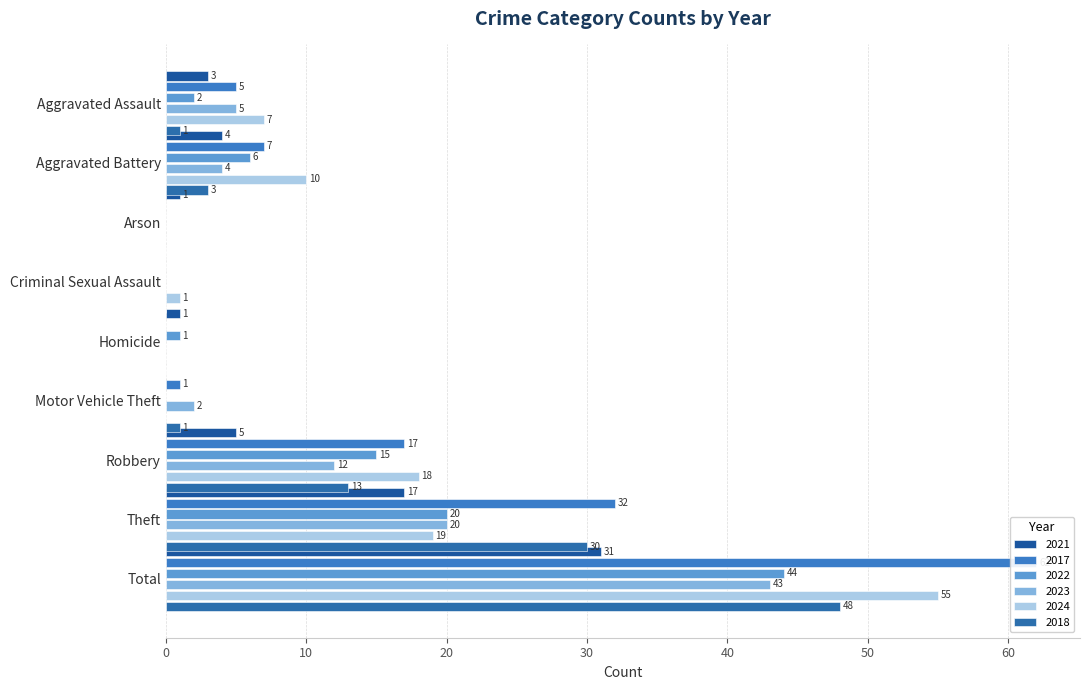

What is the difference between the highest and lowest values at Robbery?

13